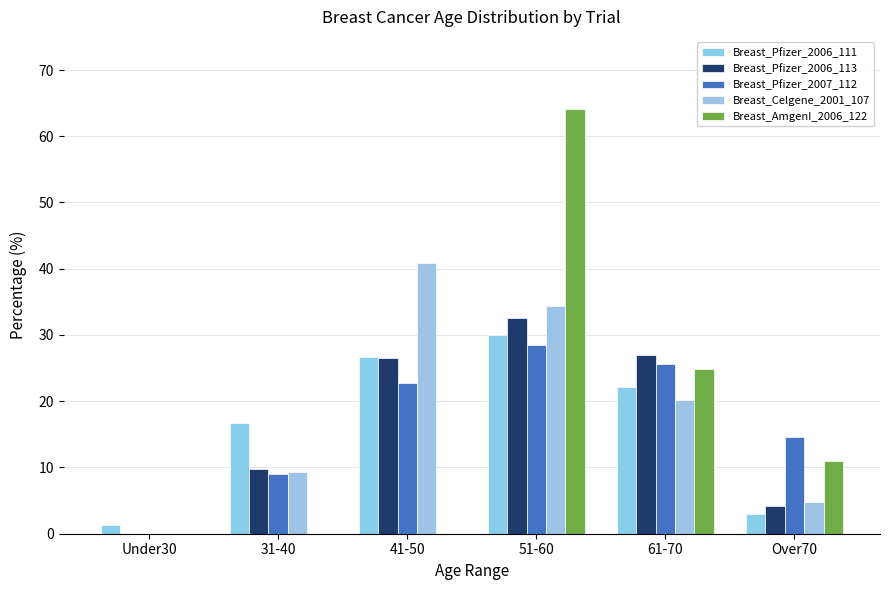

What is the average value of the Breast_Celgene_2001_107 series?

18.3